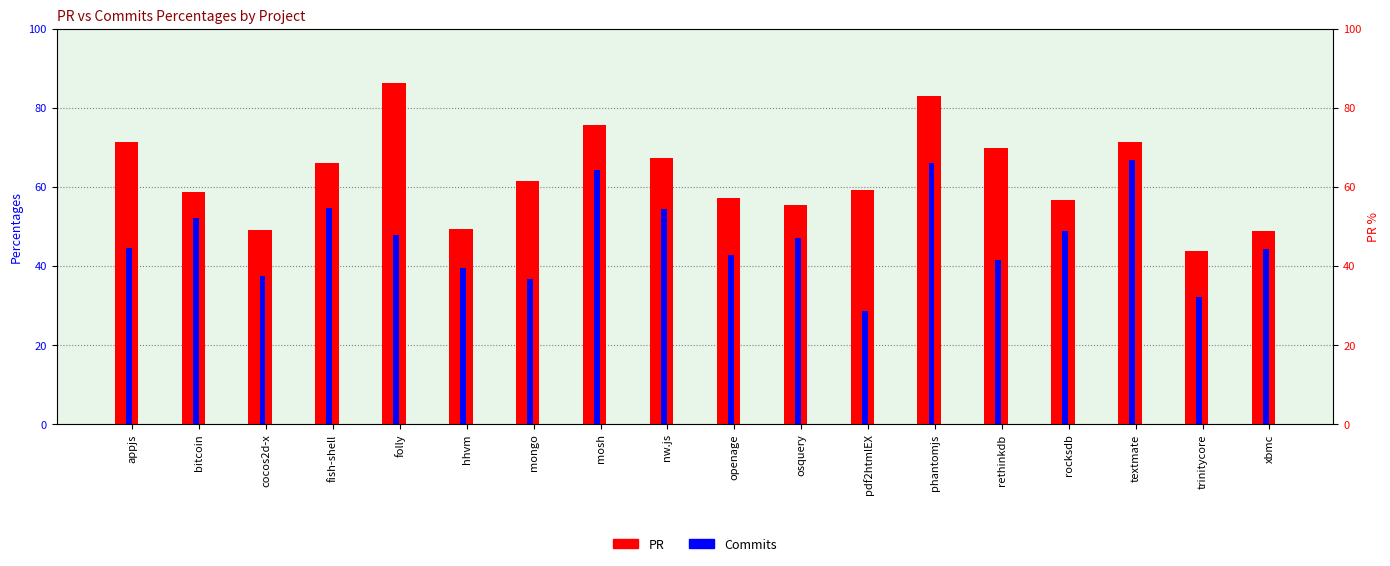

Where is PR nearest to the value 65?

fish-shell